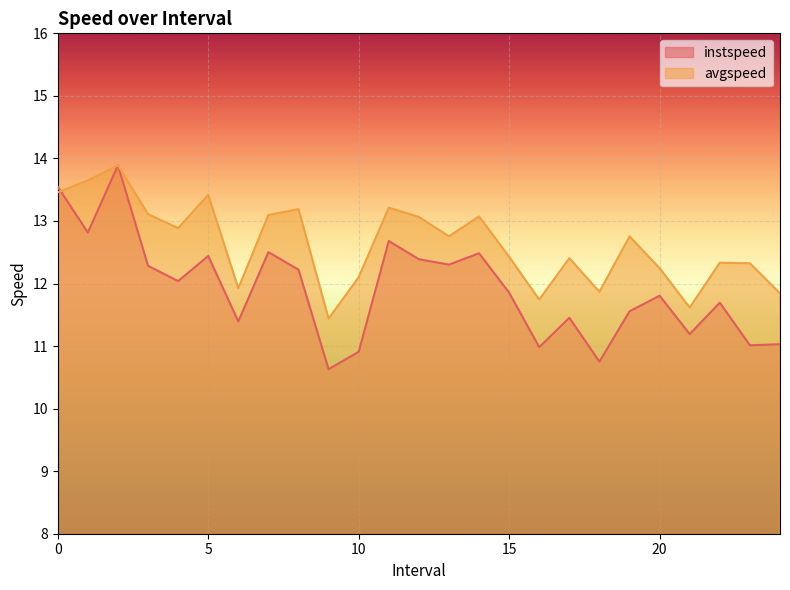

What is the value of the instspeed point at the 6th from the left?

12.4